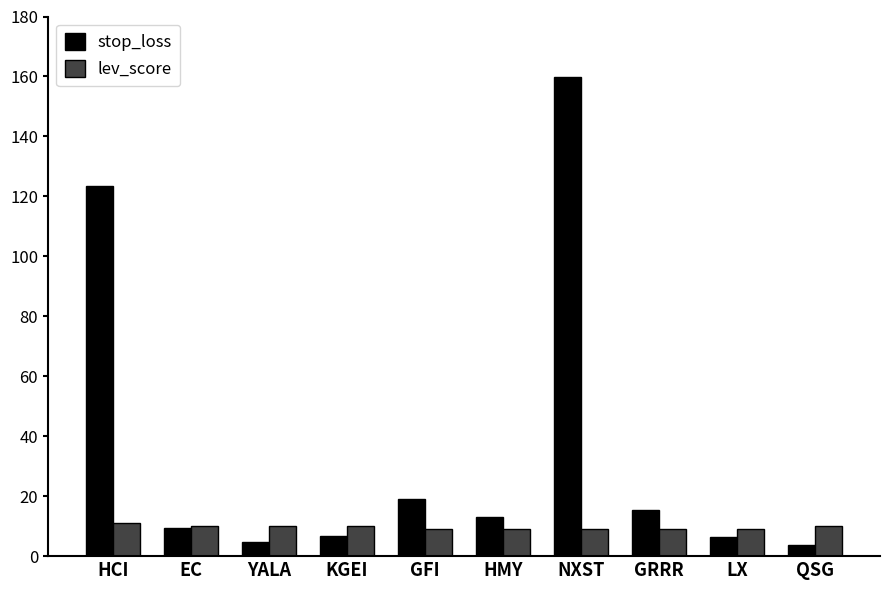

What is the highest value of the stop_loss series?

159.7